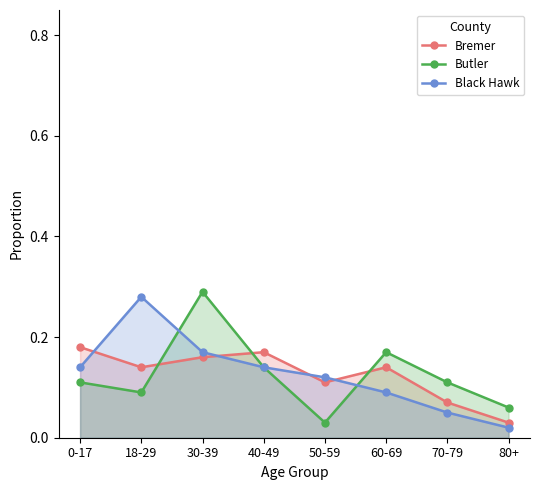

Which label corresponds to the largest value in the chart?

30-39